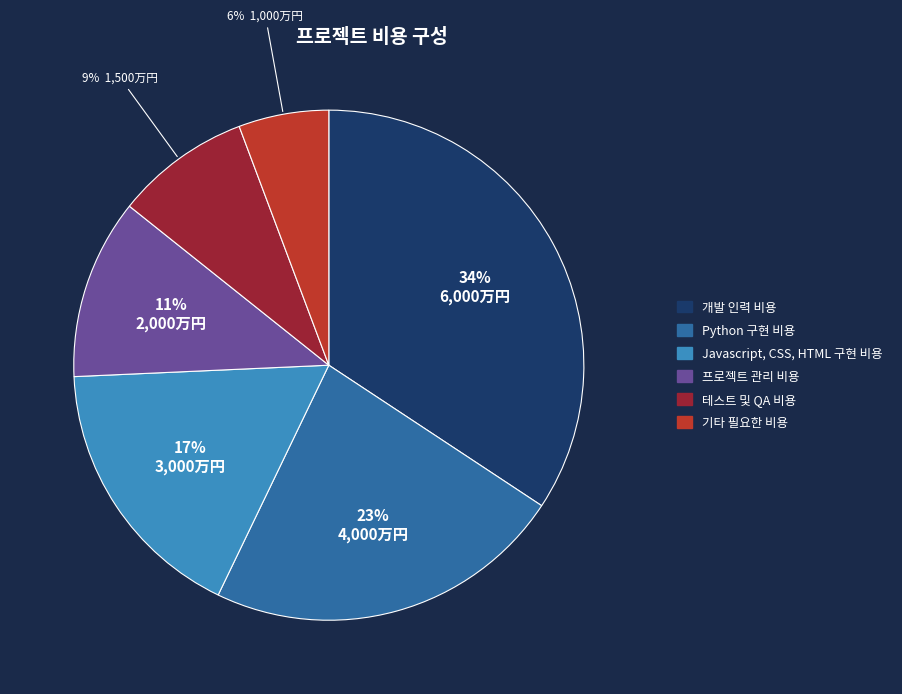

Rank the categories by value from highest to lowest.

개발 인력 비용, Python 구현 비용, Javascript, CSS, HTML 구현 비용, 프로젝트 관리 비용, 테스트 및 QA 비용, 기타 필요한 비용